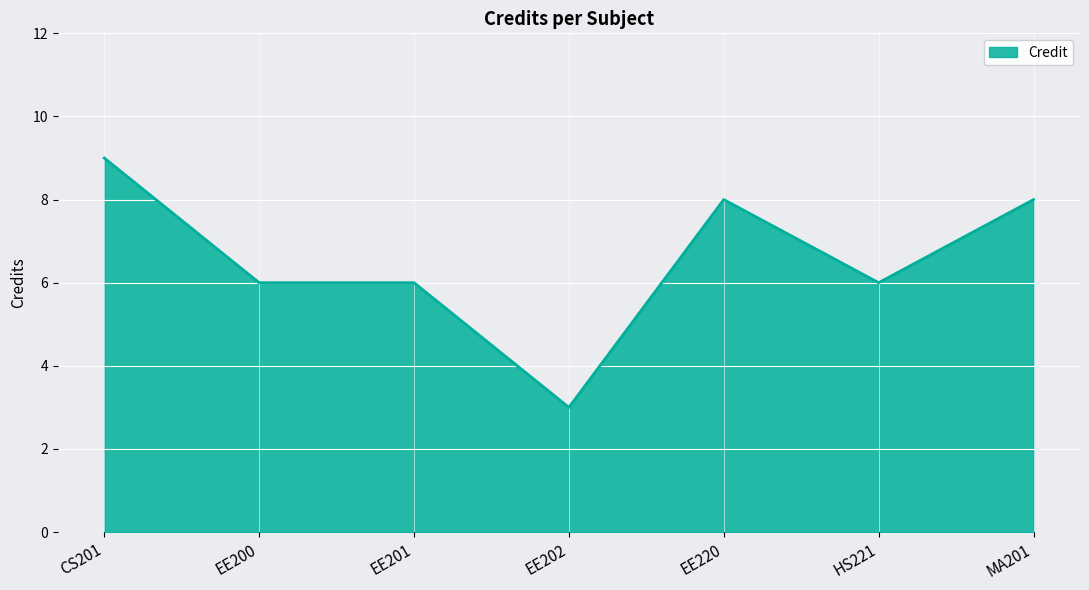

What is the difference between the maximum and minimum values?

6